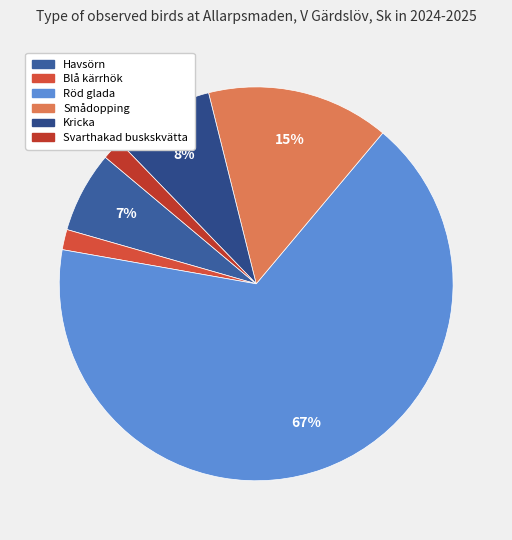

Is the sum of Havsörn and Röd glada greater than half?

Yes